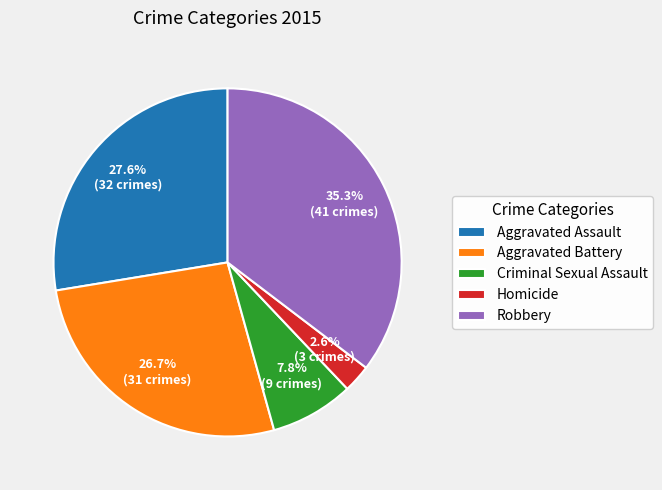

Count the number of slices in the pie.

5